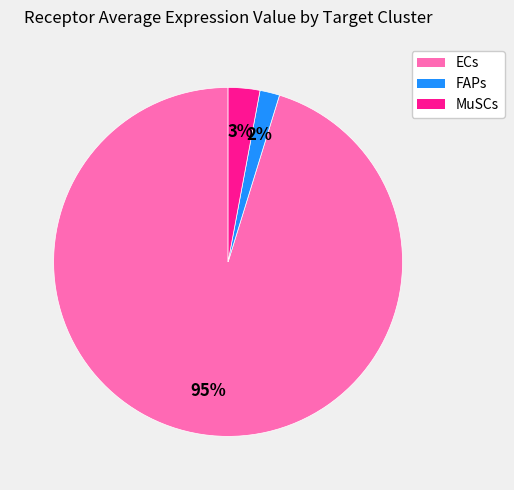

Does ECs account for over 50% of the chart?

Yes